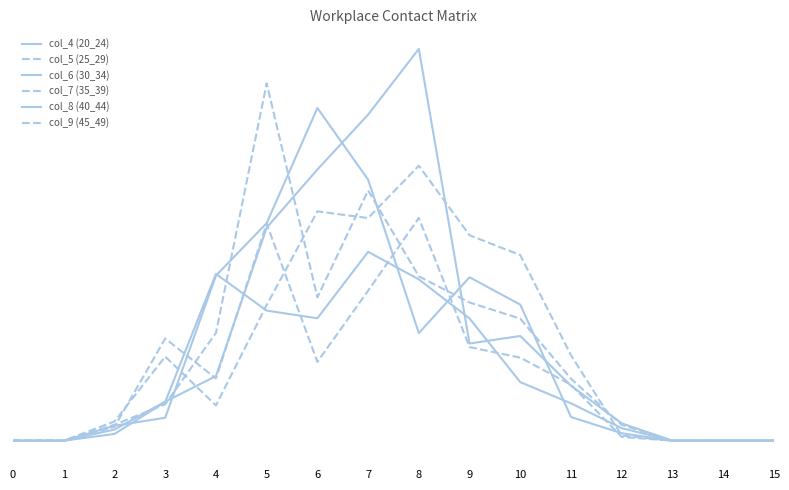

What is the sum of all col_8 (40_44) values?

9.1